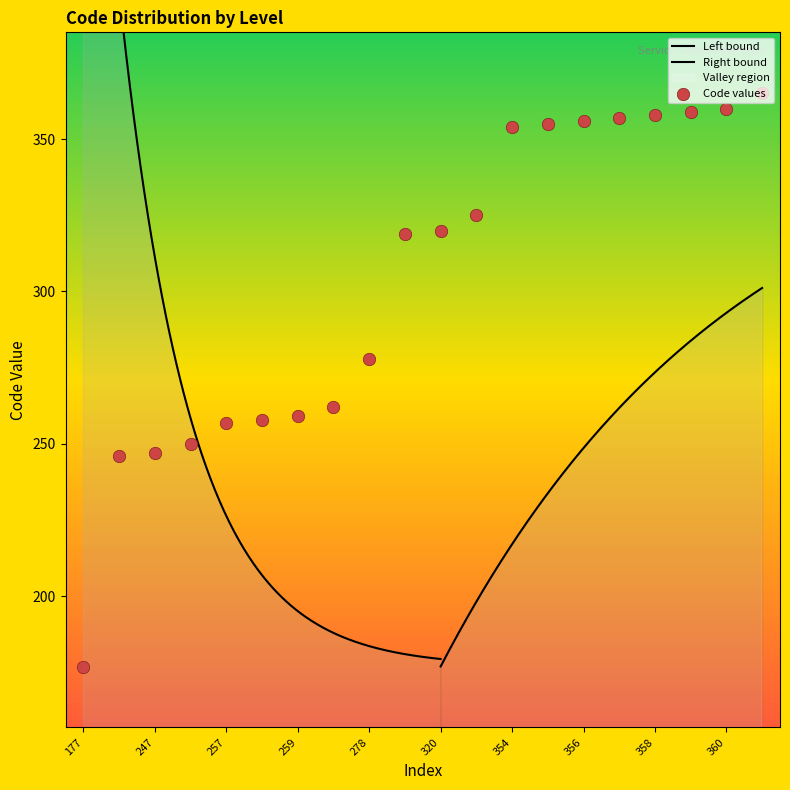

What is the change in value from 320 to 357?

+37